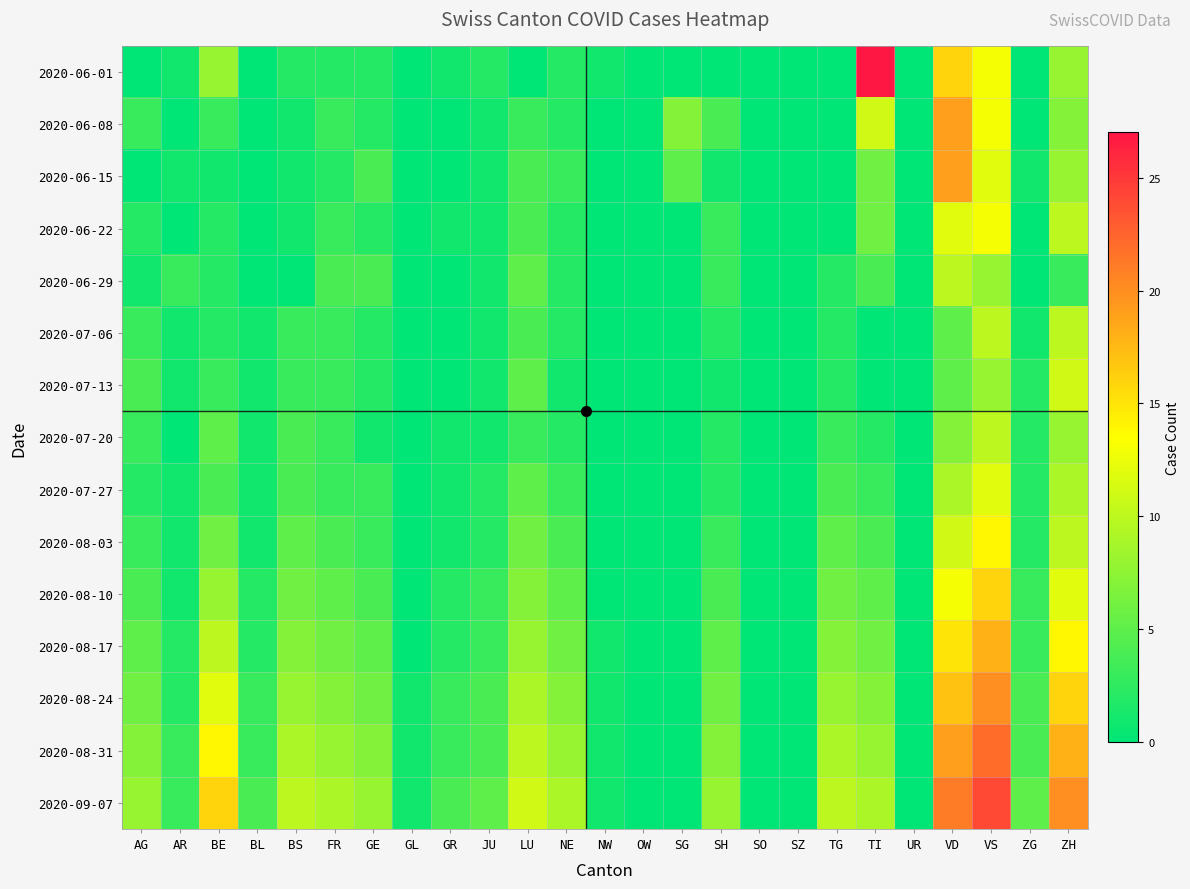

Reading left to right, list all the values displayed in this chart.

2020-06-01: AG=0	AR=1	BE=8	BL=0	BS=2	FR=2	GE=2	GL=0	GR=1	JU=2	LU=0	NE=2	NW=1	OW=0	SG=0	SH=0	SO=0	SZ=0	TG=0	TI=27	UR=0	VD=16	VS=13	ZG=0	ZH=8
2020-06-08: AG=3	AR=0	BE=3	BL=0	BS=1	FR=3	GE=2	GL=0	GR=0	JU=1	LU=3	NE=2	NW=0	OW=0	SG=7	SH=4	SO=0	SZ=0	TG=0	TI=11	UR=0	VD=19	VS=13	ZG=0	ZH=7
2020-06-15: AG=0	AR=1	BE=1	BL=0	BS=1	FR=2	GE=4	GL=0	GR=0	JU=1	LU=4	NE=3	NW=0	OW=0	SG=5	SH=1	SO=0	SZ=0	TG=0	TI=6	UR=0	VD=19	VS=12	ZG=1	ZH=8
2020-06-22: AG=2	AR=0	BE=2	BL=0	BS=1	FR=3	GE=2	GL=0	GR=1	JU=1	LU=4	NE=2	NW=0	OW=0	SG=0	SH=3	SO=0	SZ=0	TG=0	TI=6	UR=0	VD=12	VS=13	ZG=0	ZH=10
2020-06-29: AG=1	AR=3	BE=2	BL=0	BS=0	FR=4	GE=4	GL=0	GR=0	JU=1	LU=5	NE=2	NW=0	OW=0	SG=0	SH=3	SO=0	SZ=0	TG=2	TI=4	UR=0	VD=10	VS=8	ZG=0	ZH=3
2020-07-06: AG=3	AR=1	BE=2	BL=1	BS=3	FR=3	GE=2	GL=0	GR=0	JU=1	LU=4	NE=2	NW=0	OW=0	SG=0	SH=2	SO=0	SZ=0	TG=2	TI=0	UR=0	VD=5	VS=10	ZG=1	ZH=10
2020-07-13: AG=4	AR=1	BE=3	BL=1	BS=3	FR=3	GE=2	GL=0	GR=0	JU=1	LU=5	NE=1	NW=0	OW=0	SG=0	SH=1	SO=0	SZ=0	TG=2	TI=0	UR=0	VD=5	VS=8	ZG=2	ZH=11
2020-07-20: AG=3	AR=0	BE=5	BL=1	BS=4	FR=3	GE=1	GL=0	GR=1	JU=1	LU=3	NE=2	NW=0	OW=0	SG=0	SH=2	SO=0	SZ=0	TG=3	TI=2	UR=0	VD=7	VS=10	ZG=2	ZH=8
2020-07-27: AG=2	AR=1	BE=4	BL=1	BS=4	FR=3	GE=3	GL=0	GR=1	JU=2	LU=5	NE=3	NW=0	OW=0	SG=0	SH=2	SO=0	SZ=0	TG=4	TI=3	UR=0	VD=9	VS=12	ZG=2	ZH=9
2020-08-03: AG=3	AR=1	BE=6	BL=1	BS=5	FR=4	GE=3	GL=0	GR=1	JU=2	LU=6	NE=4	NW=0	OW=0	SG=0	SH=3	SO=0	SZ=0	TG=5	TI=4	UR=0	VD=11	VS=14	ZG=2	ZH=10
2020-08-10: AG=4	AR=1	BE=8	BL=2	BS=6	FR=5	GE=4	GL=0	GR=2	JU=3	LU=7	NE=5	NW=0	OW=0	SG=0	SH=4	SO=0	SZ=0	TG=6	TI=5	UR=0	VD=13	VS=16	ZG=3	ZH=12
2020-08-17: AG=5	AR=2	BE=10	BL=2	BS=7	FR=6	GE=5	GL=0	GR=2	JU=3	LU=8	NE=6	NW=1	OW=0	SG=0	SH=5	SO=0	SZ=0	TG=7	TI=6	UR=0	VD=15	VS=18	ZG=3	ZH=14
2020-08-24: AG=6	AR=2	BE=12	BL=3	BS=8	FR=7	GE=6	GL=1	GR=3	JU=4	LU=9	NE=7	NW=1	OW=0	SG=0	SH=6	SO=0	SZ=0	TG=8	TI=7	UR=0	VD=17	VS=20	ZG=4	ZH=16
2020-08-31: AG=7	AR=3	BE=14	BL=3	BS=9	FR=8	GE=7	GL=1	GR=3	JU=4	LU=10	NE=8	NW=1	OW=0	SG=0	SH=7	SO=0	SZ=0	TG=9	TI=8	UR=0	VD=19	VS=22	ZG=4	ZH=18
2020-09-07: AG=8	AR=3	BE=16	BL=4	BS=10	FR=9	GE=8	GL=1	GR=4	JU=5	LU=11	NE=9	NW=1	OW=0	SG=0	SH=8	SO=0	SZ=0	TG=10	TI=9	UR=0	VD=21	VS=24	ZG=5	ZH=20